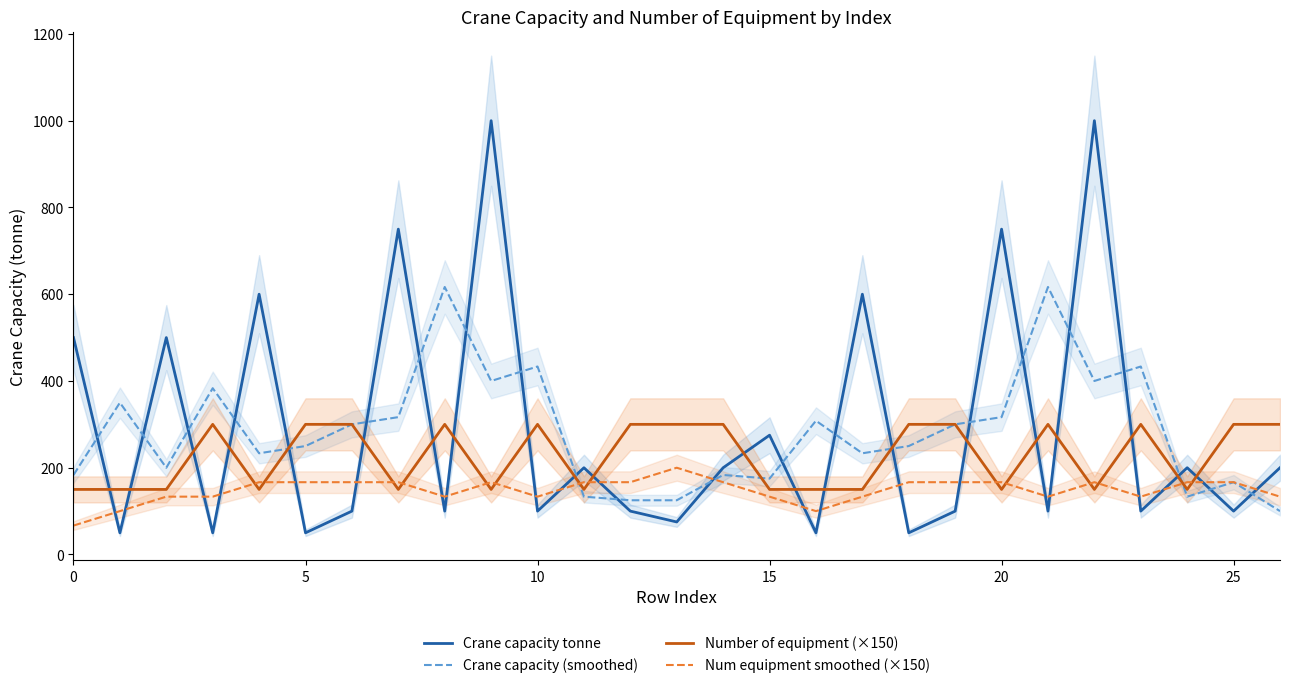

What is the value of the Num equipment smoothed (×150) point at the 15th from the left?

166.7